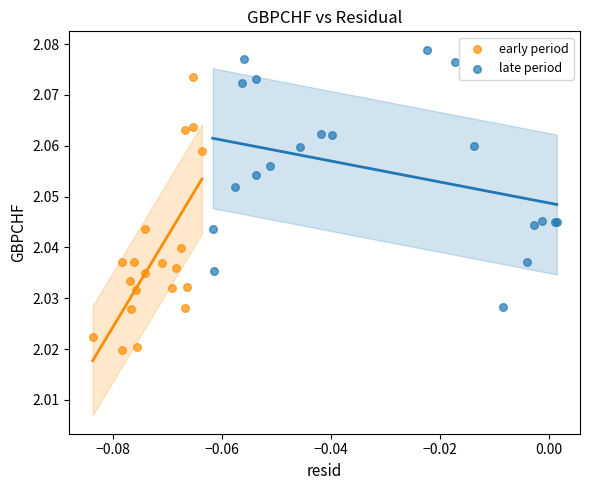

Which series contains the lowest Y value?

early period